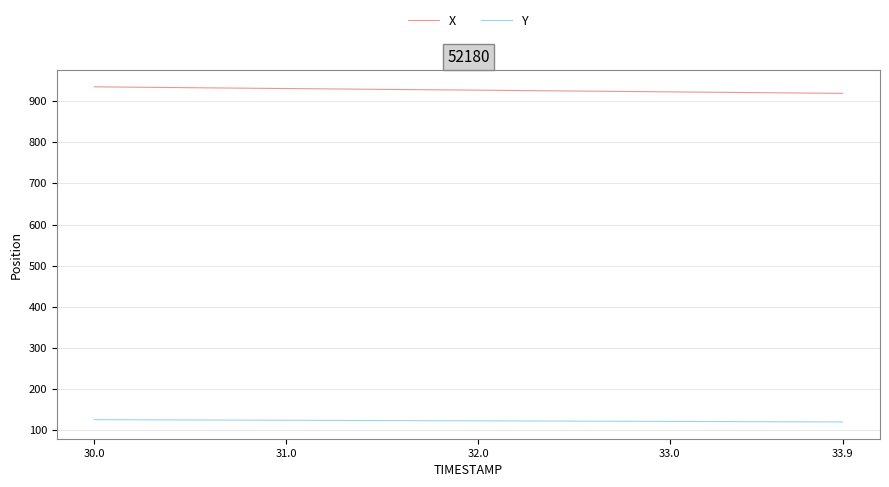

What is the greatest value displayed?

934.9